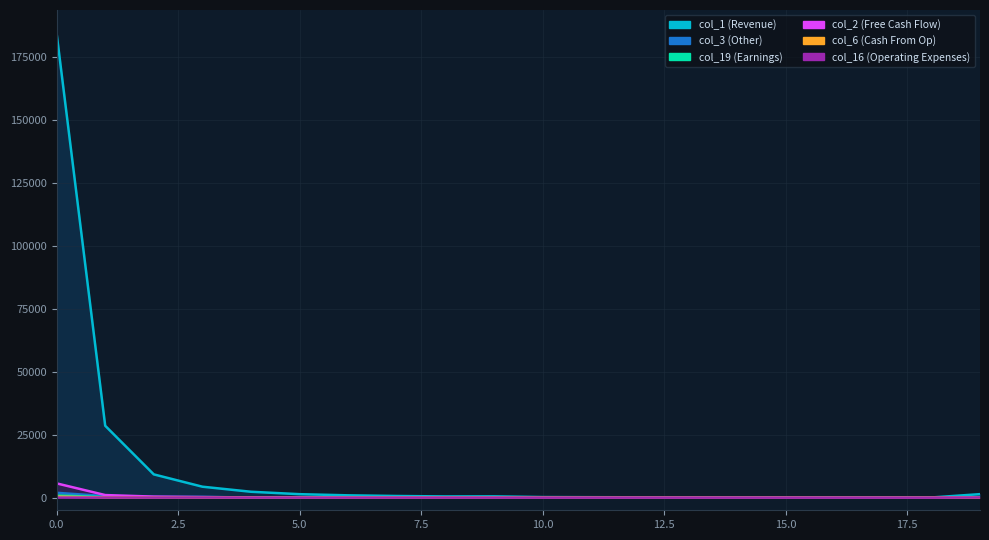

Reading right to left, list all the values displayed in this chart.

col_1: 19=1401	18=74	17=86	16=116	15=113	14=116	13=146	12=156	11=192	10=240	9=521	8=493	7=665	6=931	5=1388	4=2346	3=4355	2=9239	1=28536	0=184277
col_19: 19=190	18=12	17=7	16=16	15=24	14=27	13=28	12=49	11=65	10=59	9=77	8=63	7=83	6=63	5=111	4=110	3=123	2=149	1=236	0=897
col_2: 19=34	18=1	17=4	16=0	15=8	14=3	13=8	12=11	11=6	10=10	9=21	8=28	7=31	6=28	5=58	4=93	3=228	2=424	1=1037	0=5672
col_6: 19=15	18=0	17=1	16=2	15=2	14=3	13=5	12=7	11=4	10=5	9=8	8=8	7=11	6=21	5=22	4=31	3=16	2=42	1=74	0=407
col_16: 19=65	18=0	17=3	16=2	15=2	14=4	13=4	12=7	11=10	10=4	9=6	8=11	7=13	6=15	5=18	4=27	3=49	2=26	1=36	0=33
col_3: 19=23	18=2	17=2	16=2	15=1	14=4	13=7	12=4	11=6	10=7	9=16	8=13	7=17	6=20	5=43	4=51	3=318	2=295	1=630	0=1932